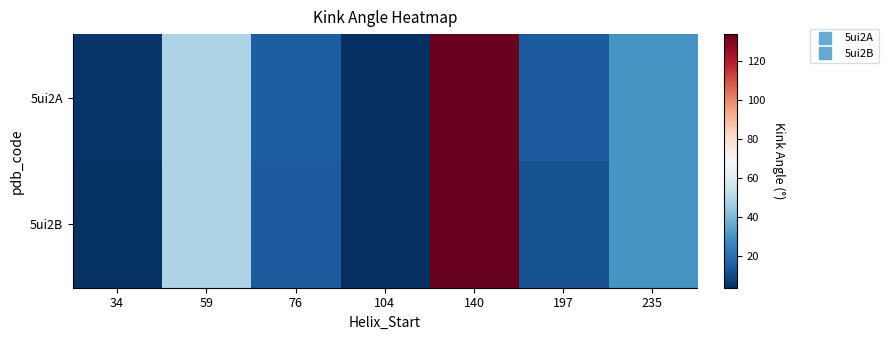

At which category is the sum across all series the highest?

140